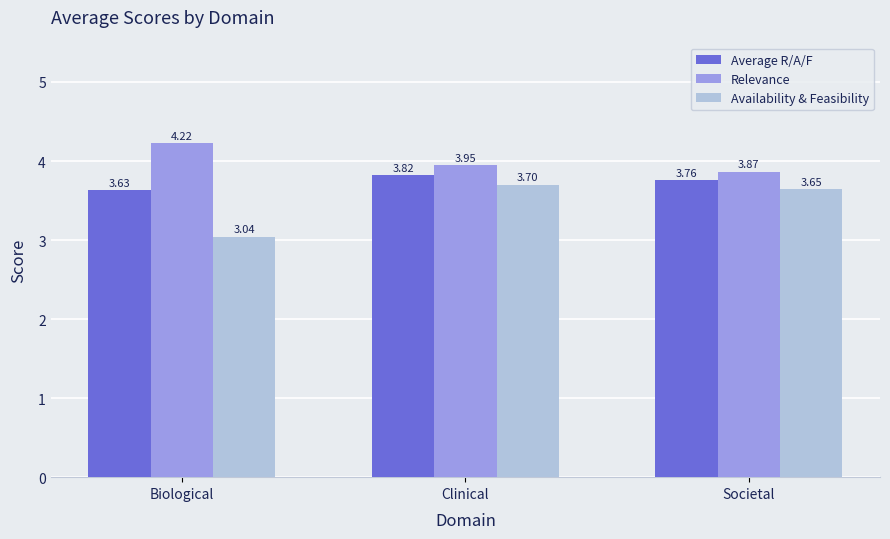

What is the label of the 3rd bar from the left?

Societal